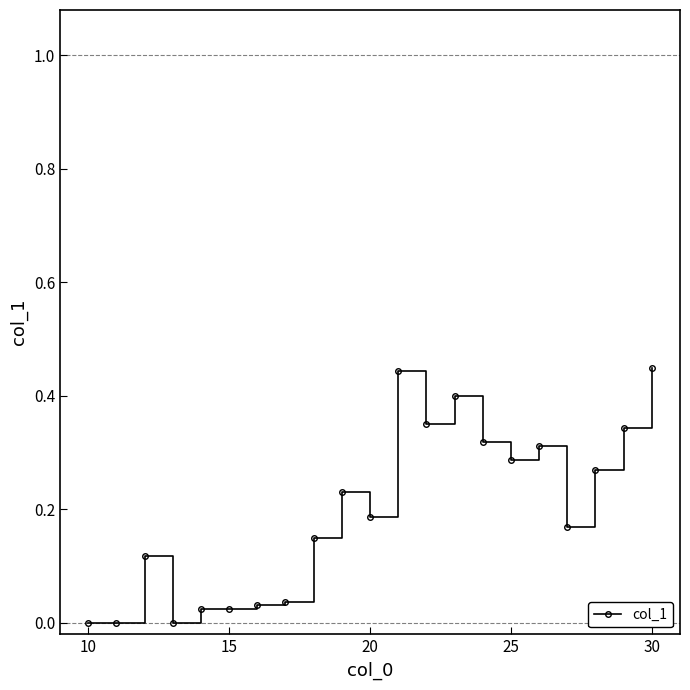

What is the sum of all values?

4.2